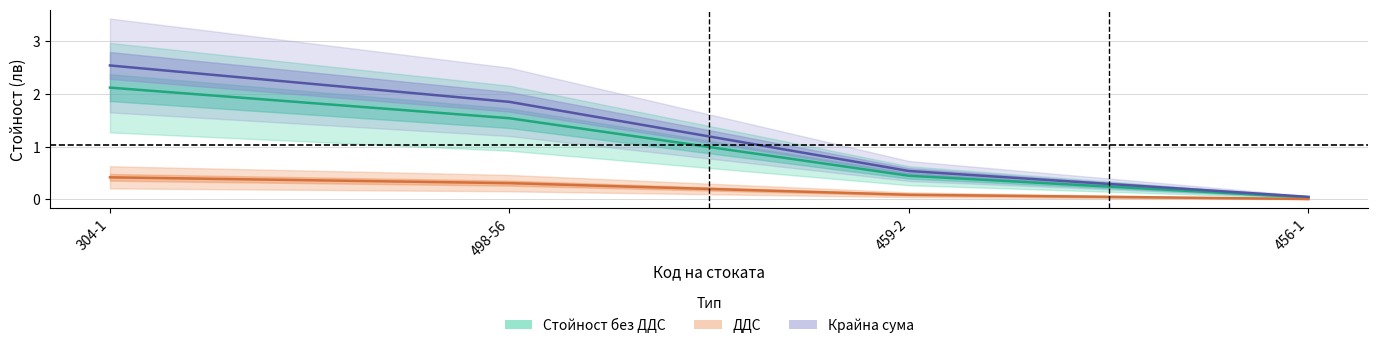

What are all the series names shown in the legend?

Стойност без ДДС, ДДС, Крайна сума